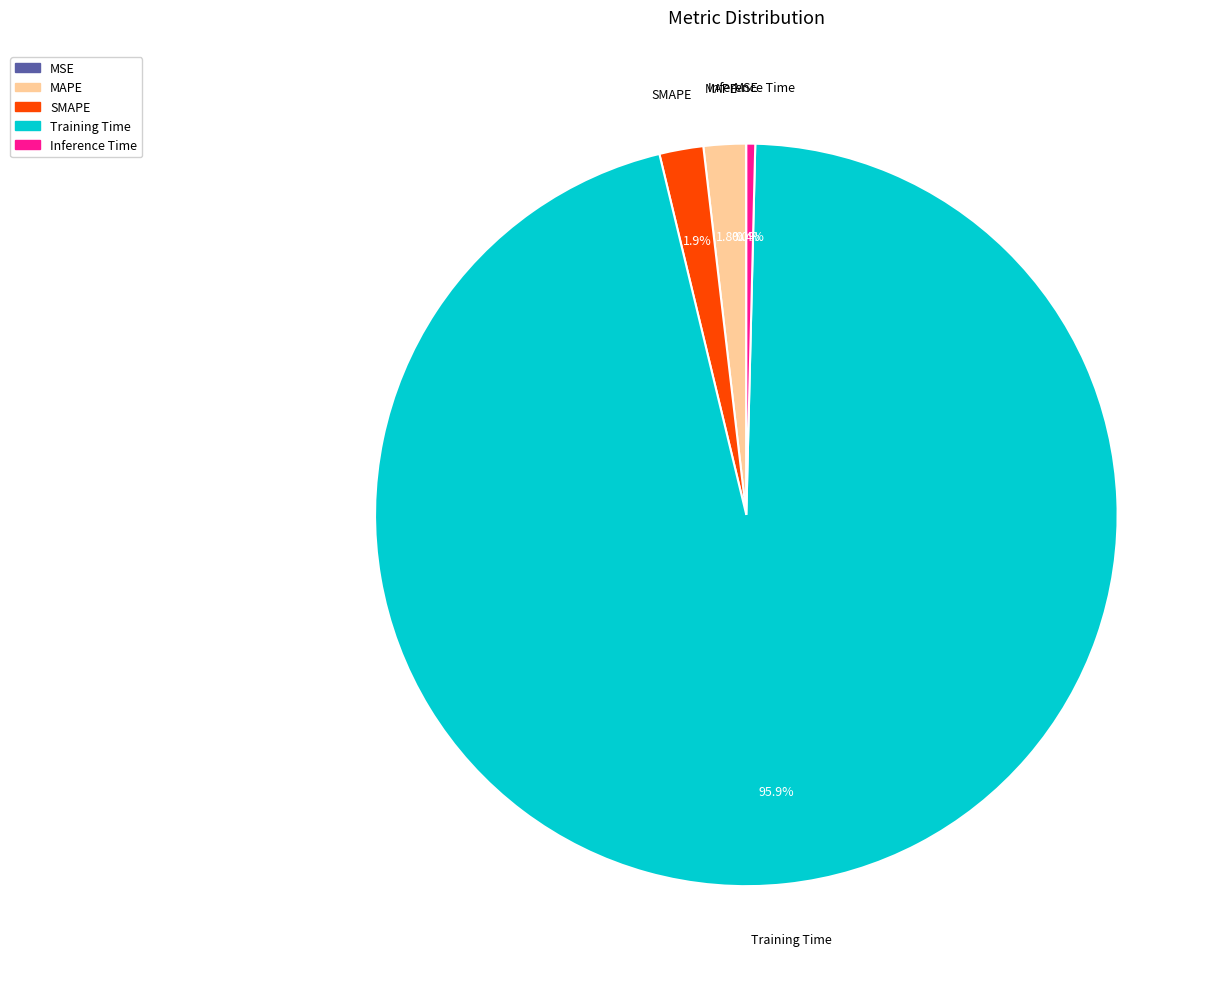

To the nearest percent, what portion does MAPE represent?

2%